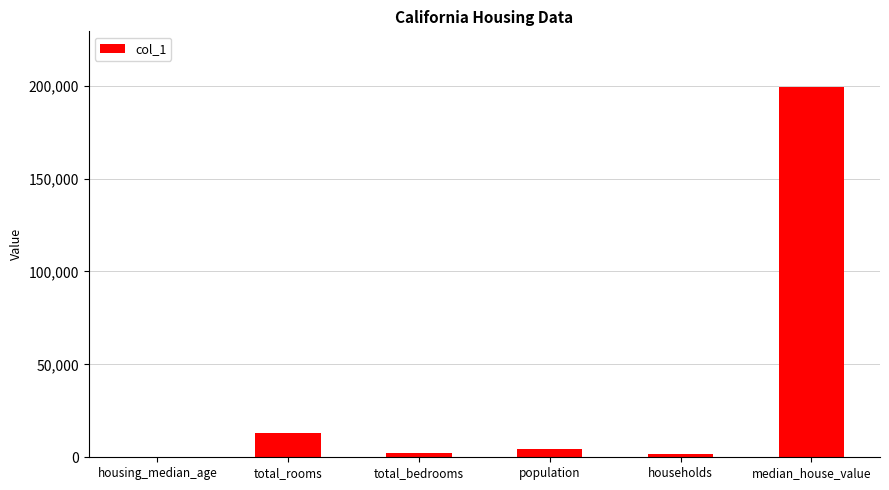

Count the number of data series in this chart.

1